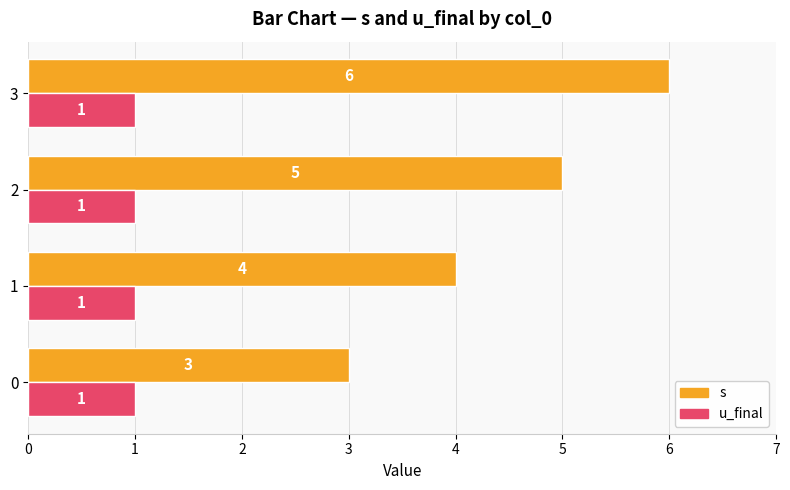

At which label is s closest to 4?

1